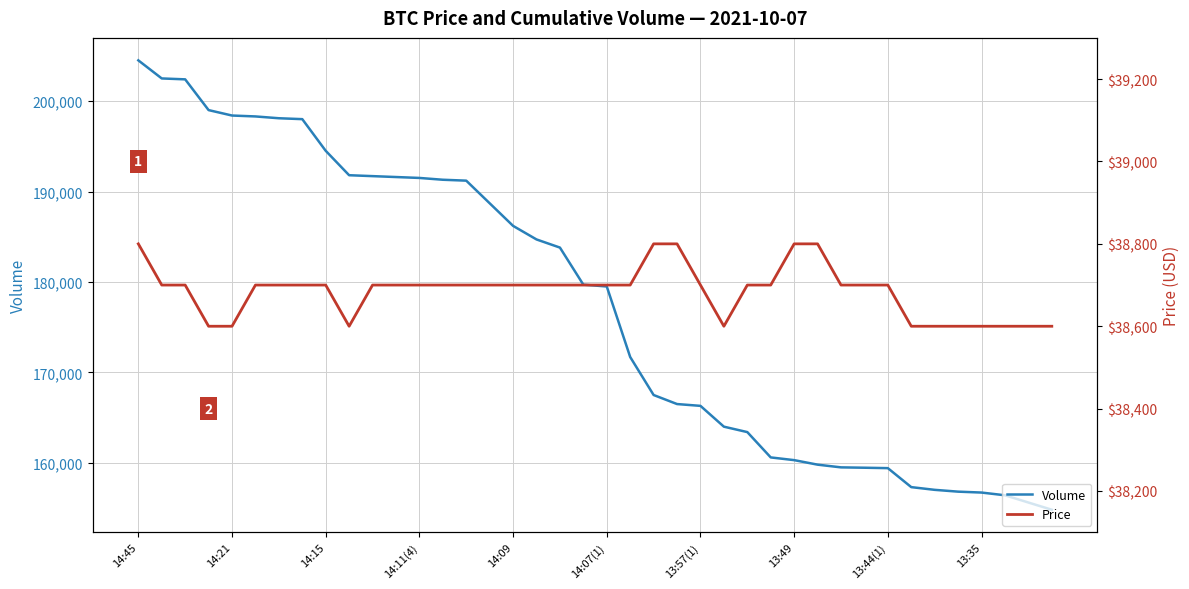

What is the highest value of the Volume series?

204500